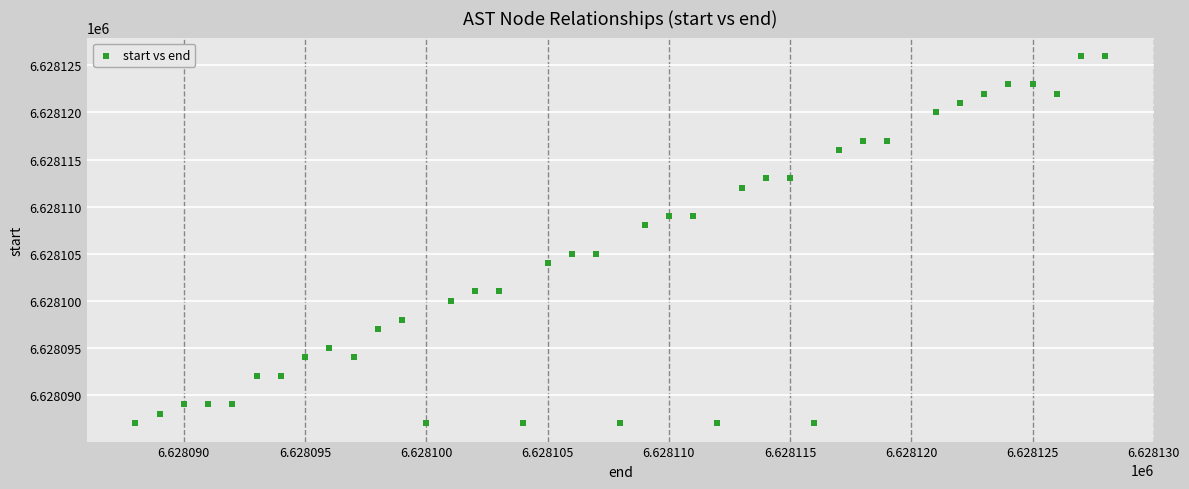

What is the range of Y values (max minus min)?

39